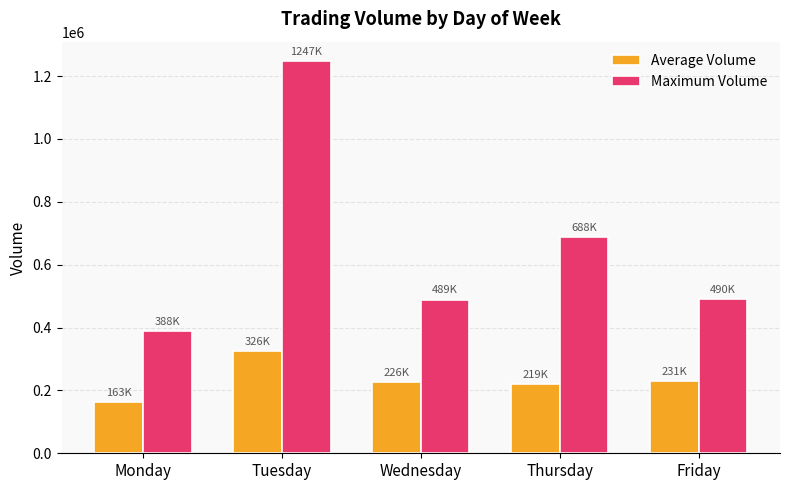

What is the total value across all series at Tuesday?

1573571.4